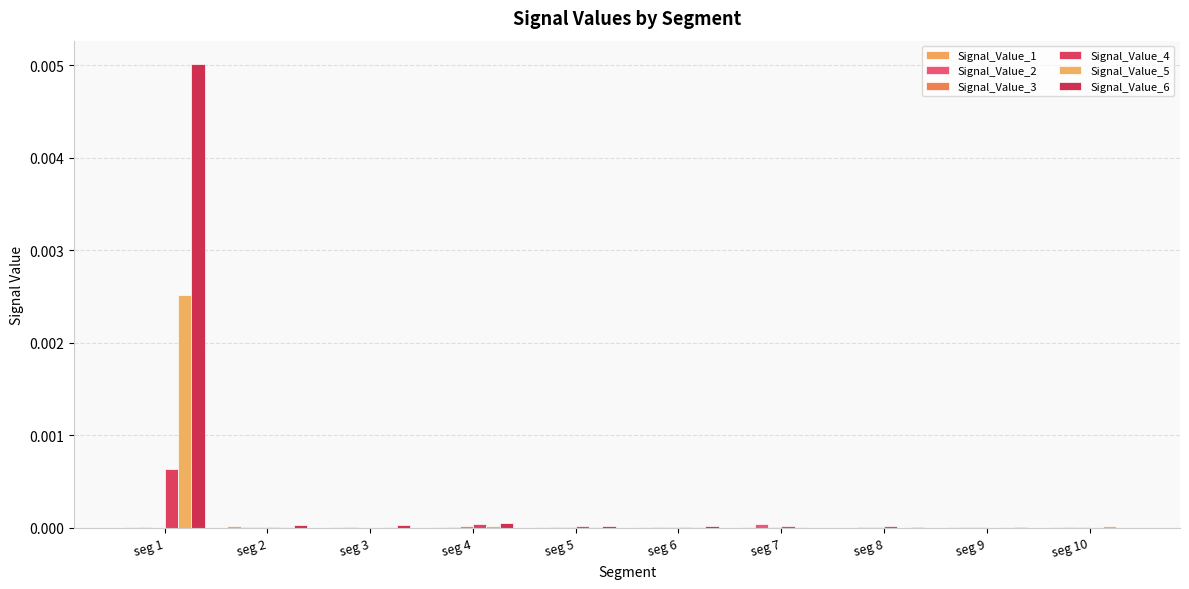

The Signal_Value_5 series shows 0.0 at seg 8. True or false?

False